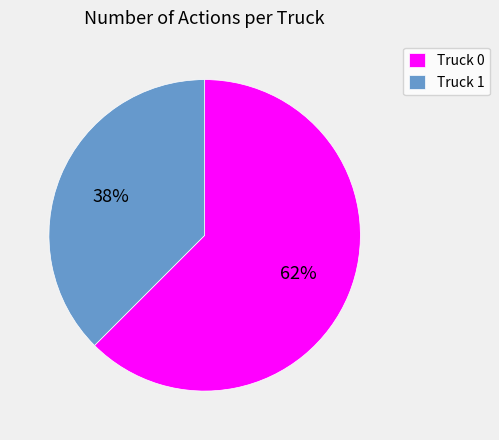

How many slices are in this pie chart?

2